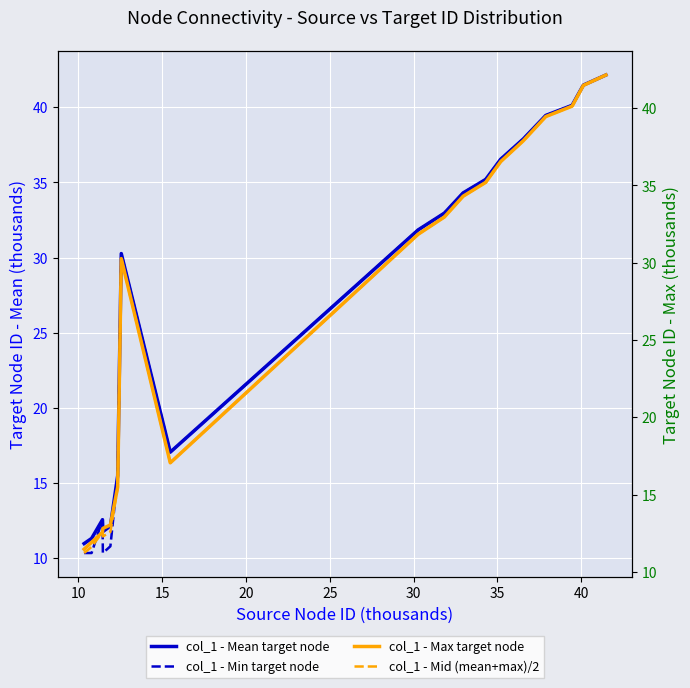

Rank the categories by col_1 - Mean target node value from highest to lowest.

17, 16, 15, 14, 13, 12, 11, 10, 9, 45, 35, 40, 30, 15, 25, 20, 10, 5